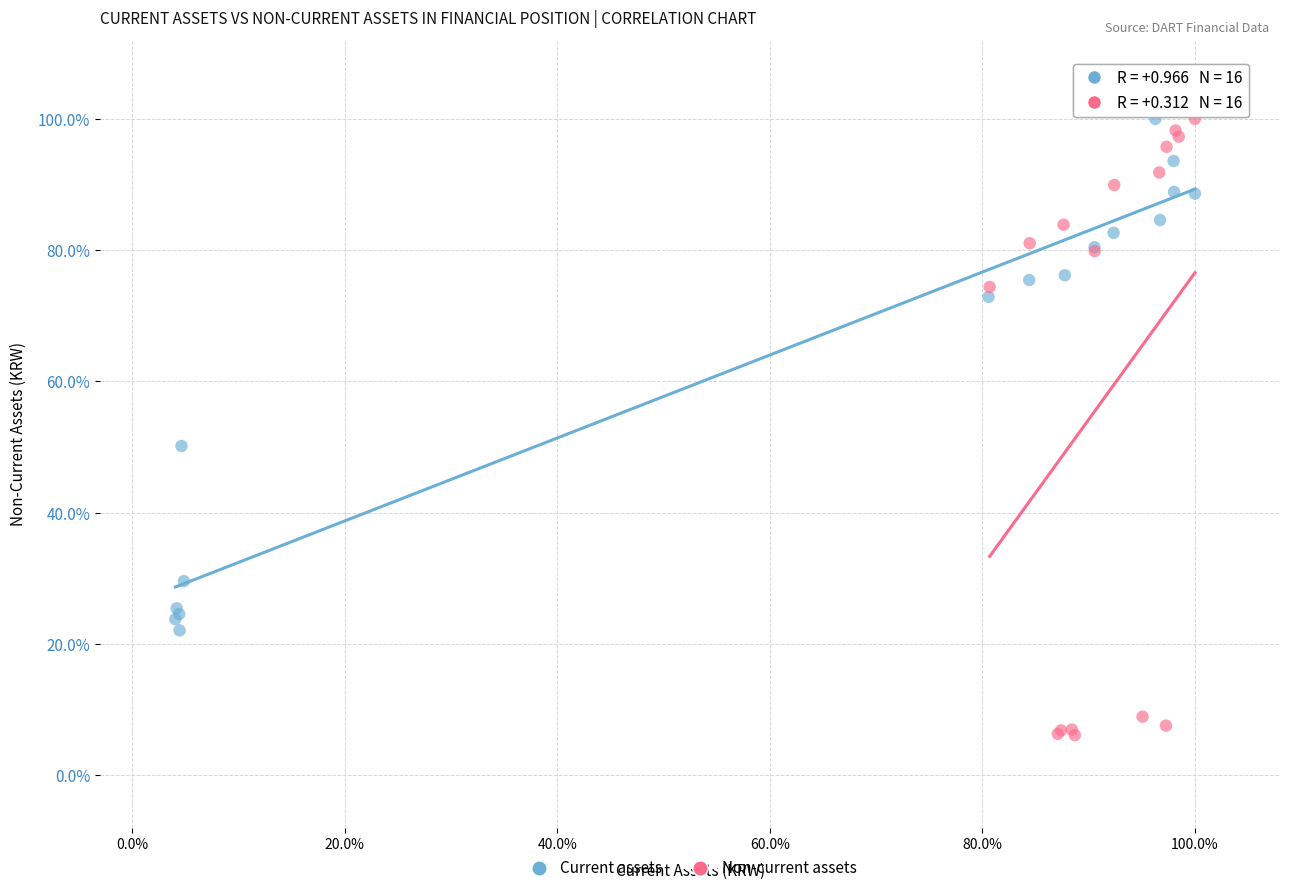

What are all the series names shown in the legend?

Current assets, Non-current assets